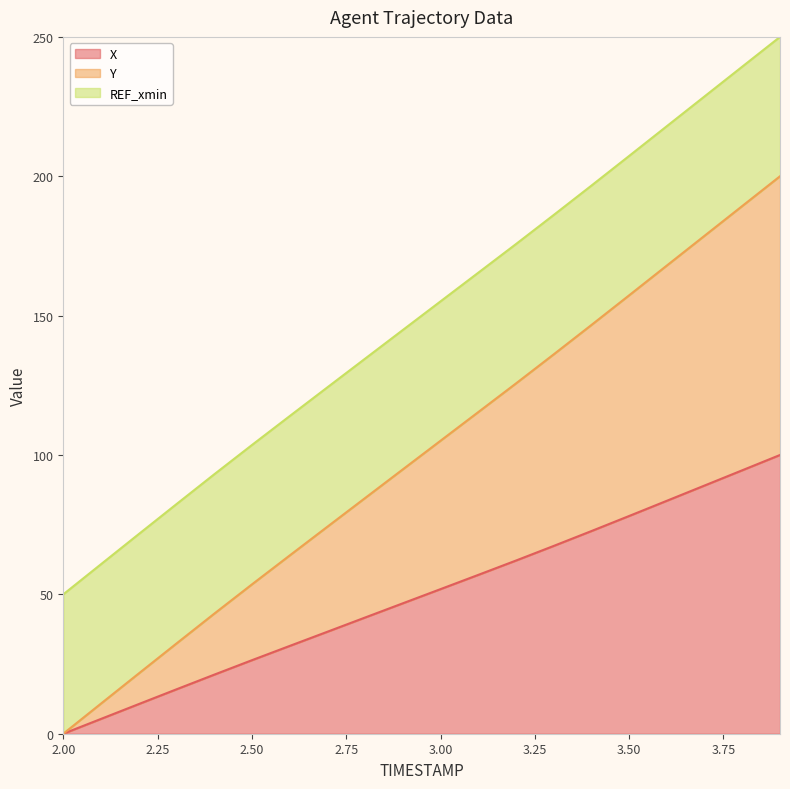

Which series has the largest range (max minus min)?

Y